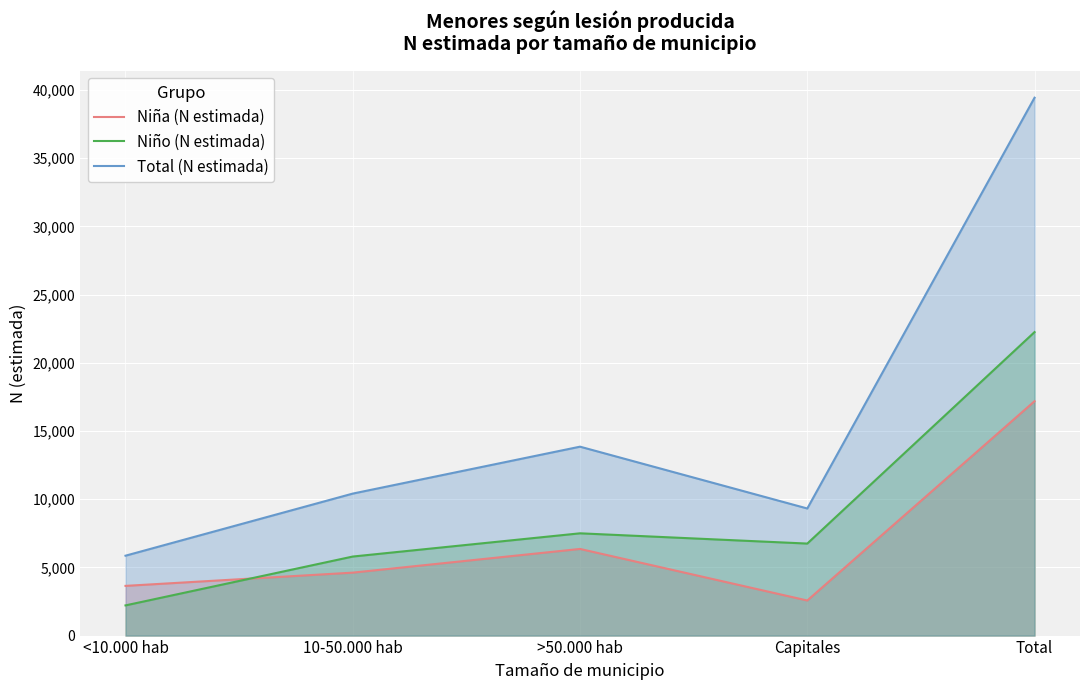

What is the label of the 5th point from the right?

<10.000 hab